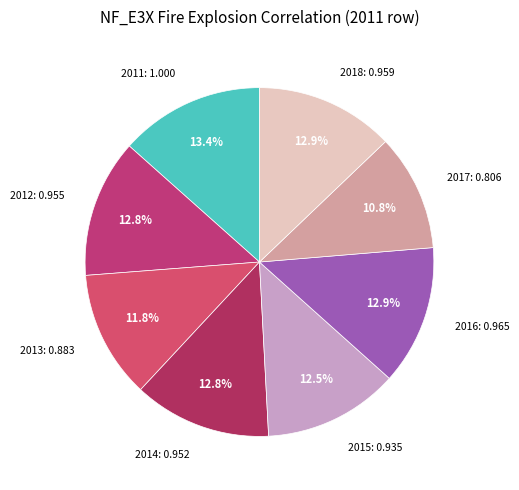

Which slice is the smallest?

2017_NF_E3X_Fire_Explosion